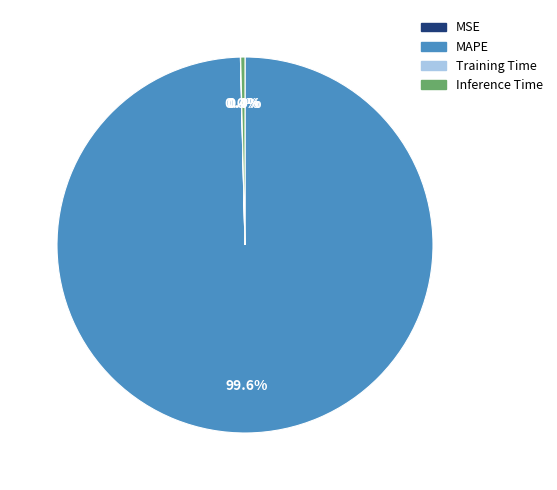

Which slice is the largest?

MAPE